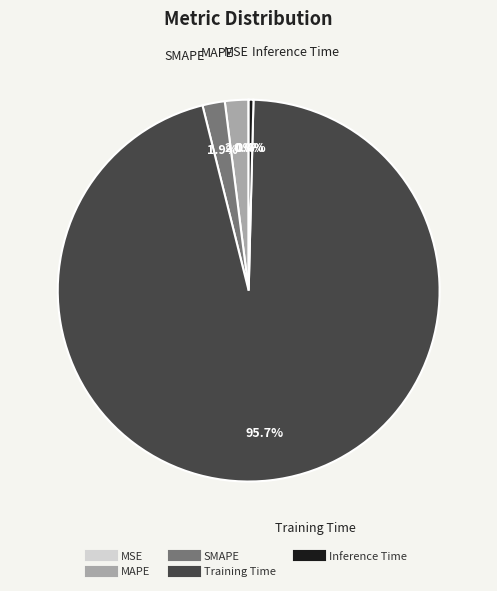

Which slice is the largest?

Training Time